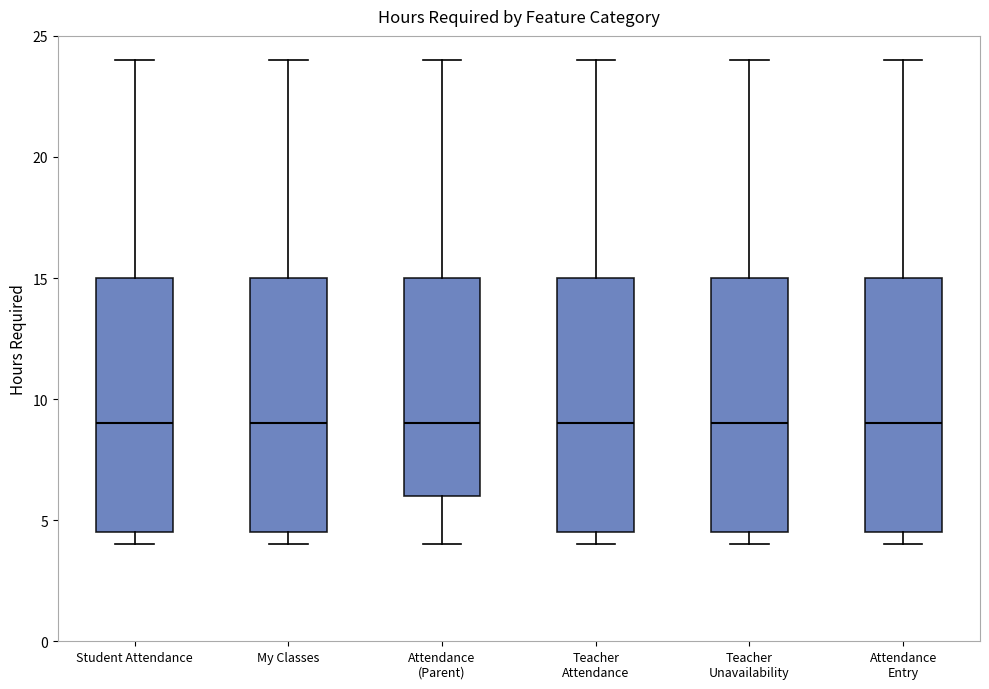

Where does the median line of the box for Attendance Entry sit on the y-axis? The values are not printed on the chart, so give them approximately, as read against the axis.

9.0